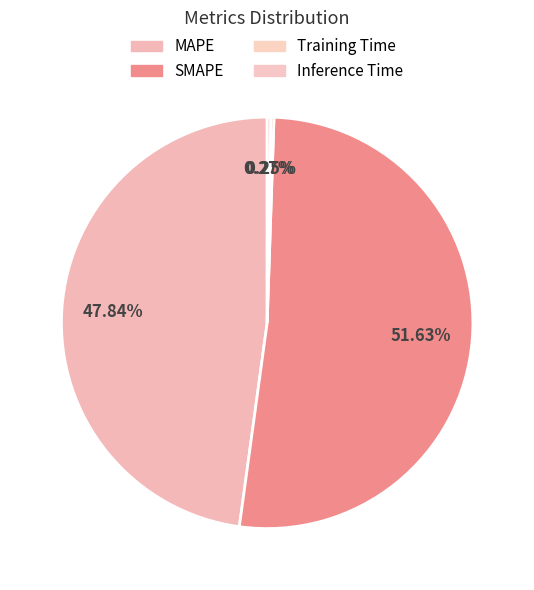

Rank the categories by value from highest to lowest.

SMAPE, MAPE, Inference Time, Training Time